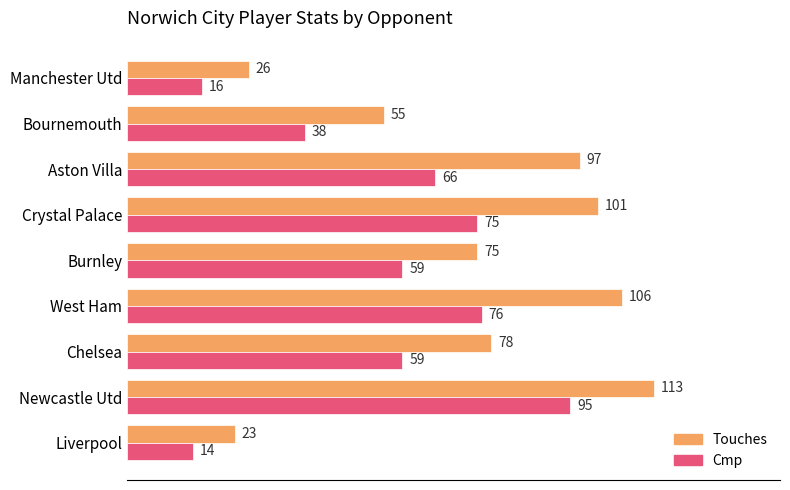

What is the difference between the maximum and minimum values in the Cmp series?

81